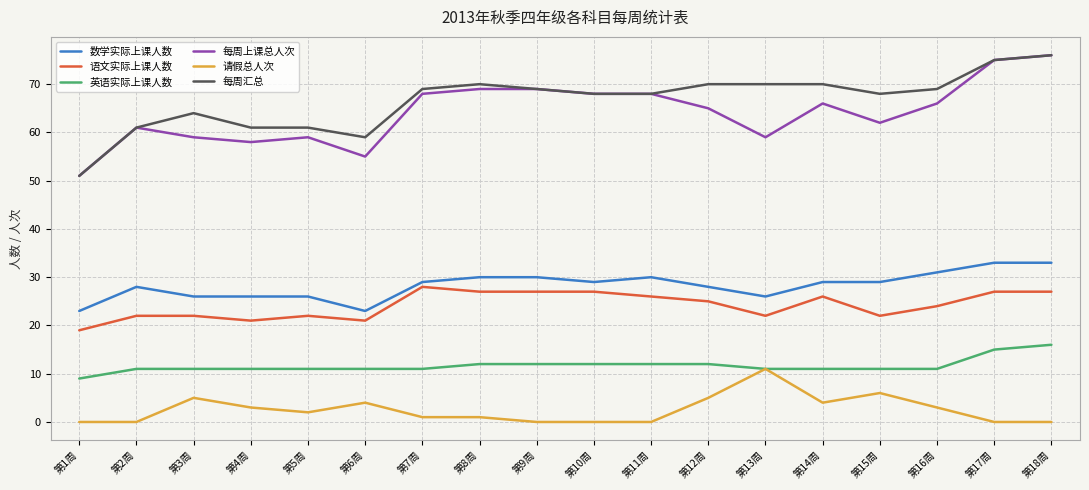

Is the value of 每周上课总人次 at 第6周 greater than the value of 请假总人次 at 第4周?

Yes